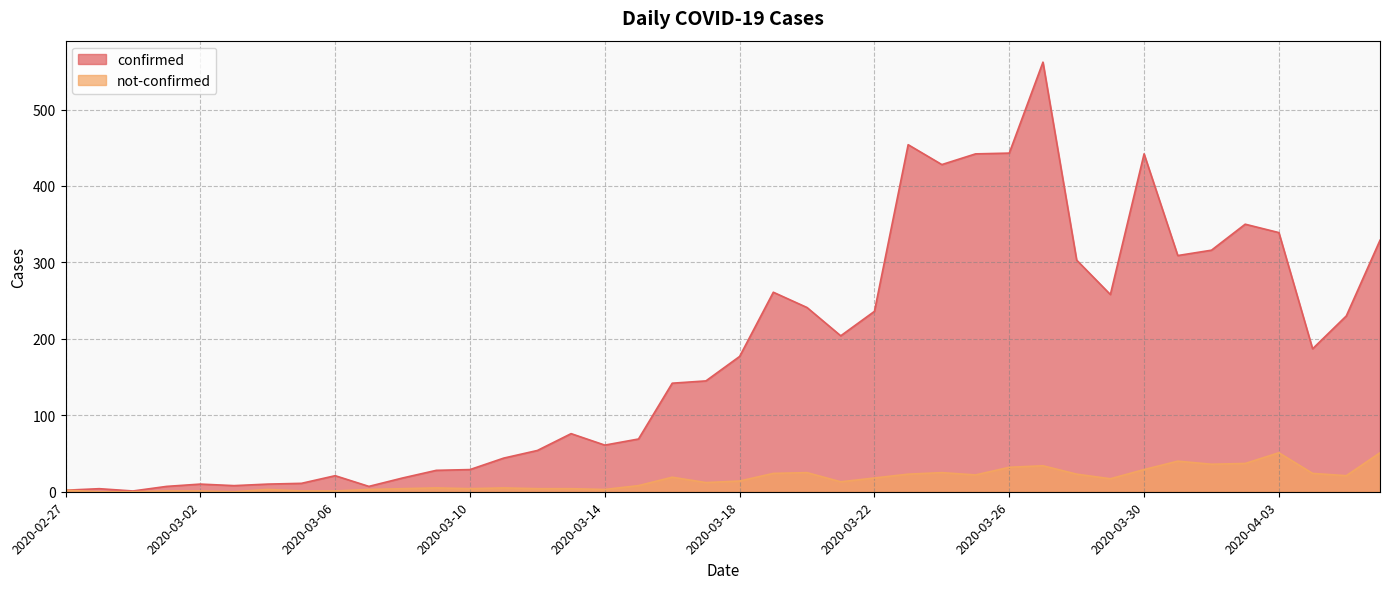

Which series has the largest total across all categories?

confirmed